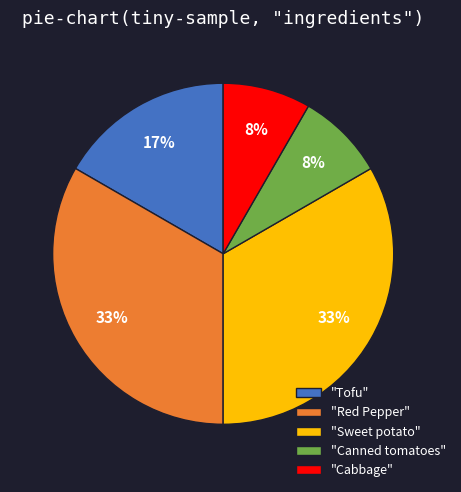

To the nearest percent, what is the difference between the "Red Pepper" and "Cabbage" slice percentages?

25%